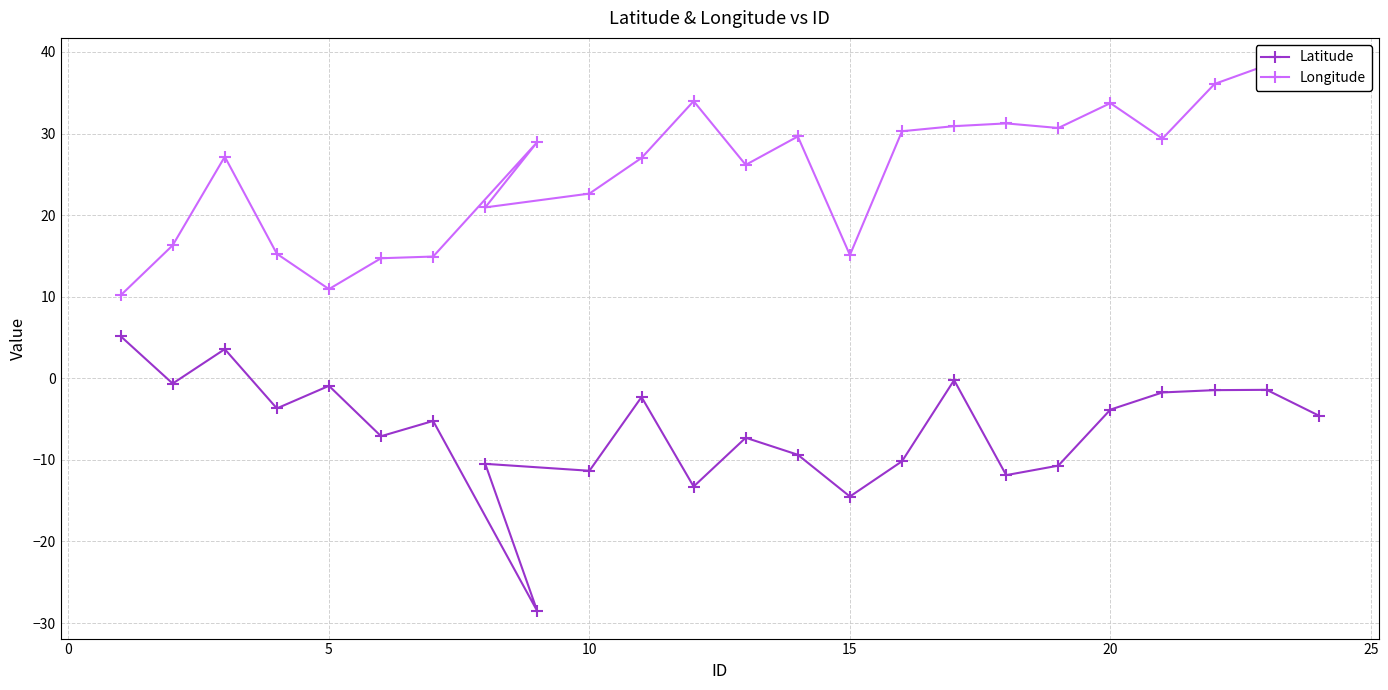

How many categories are shown in the chart?

24